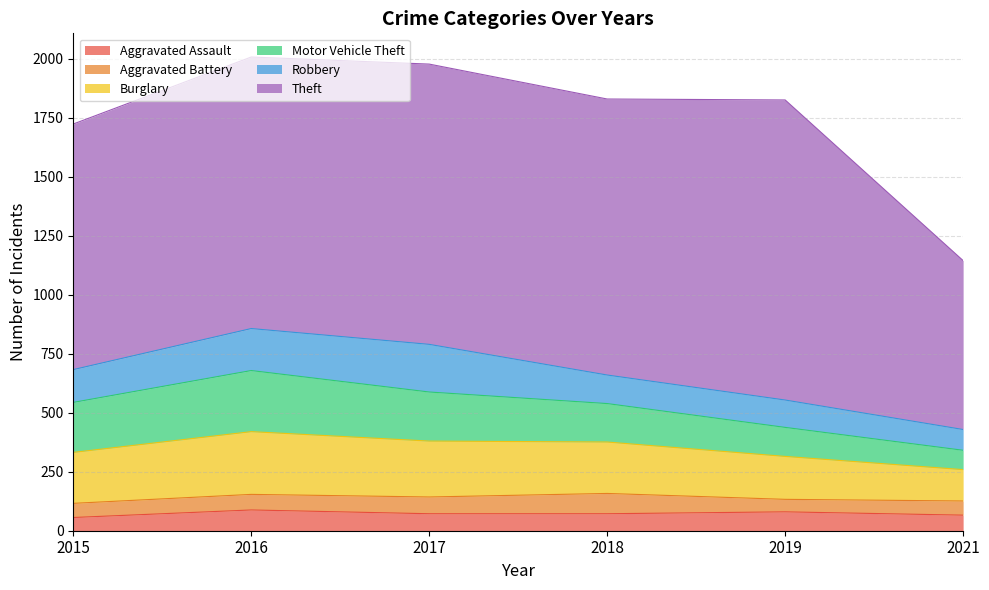

True or false: Aggravated Assault has a value of 72 at 2018.

True